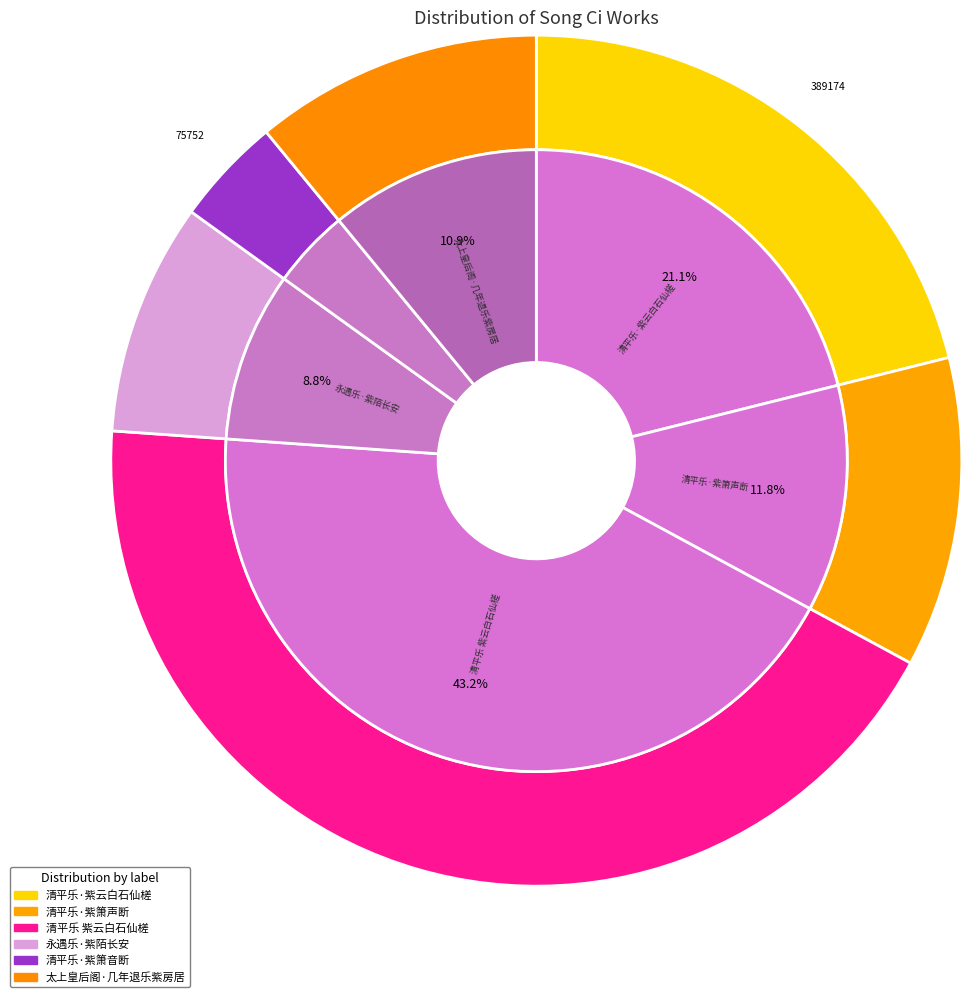

What is the smallest slice in the pie chart?

清平乐·紫箫音断